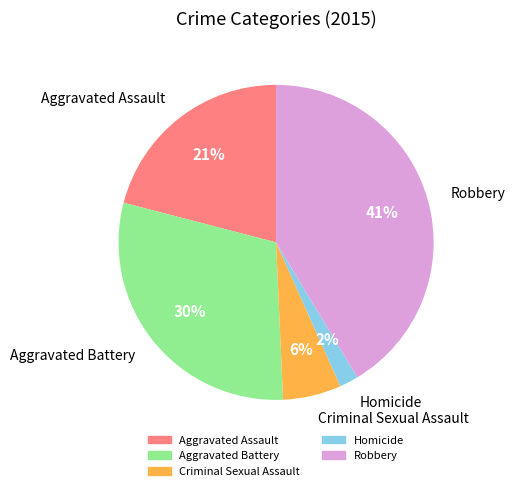

How many segments does this pie chart have?

5